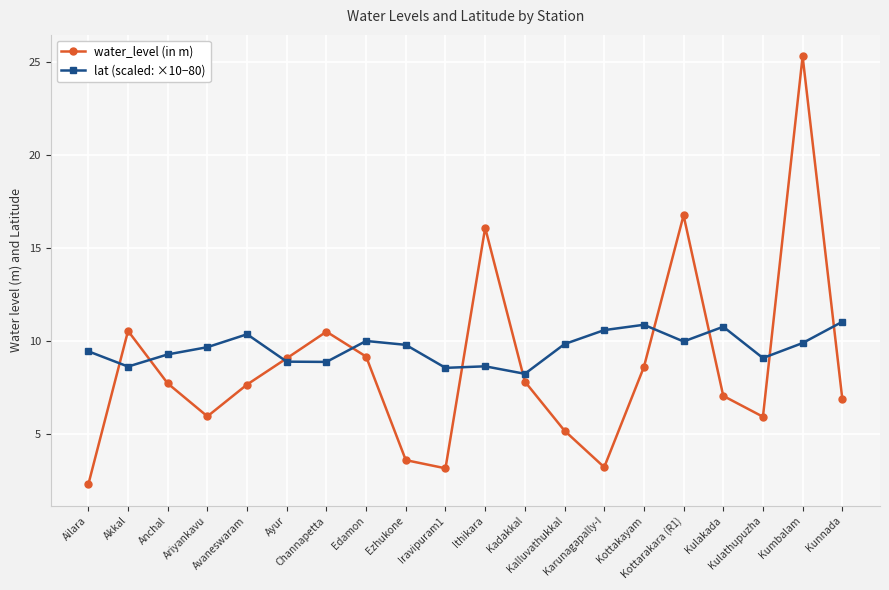

True or false: water_level (in m) and lat (scaled: ×10−80) cross at least once.

True